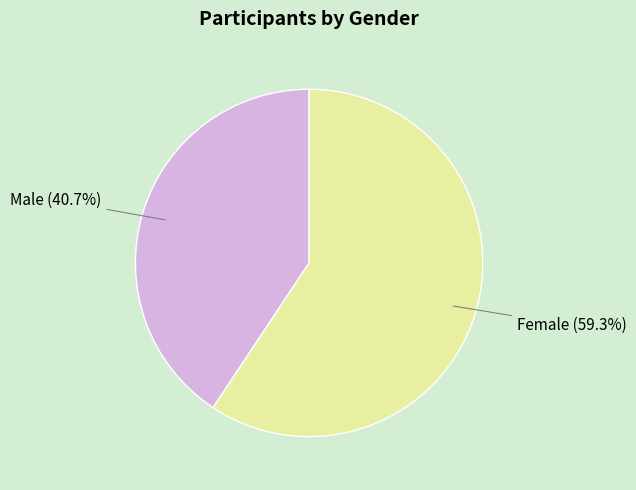

Is there a majority slice in this chart?

Yes